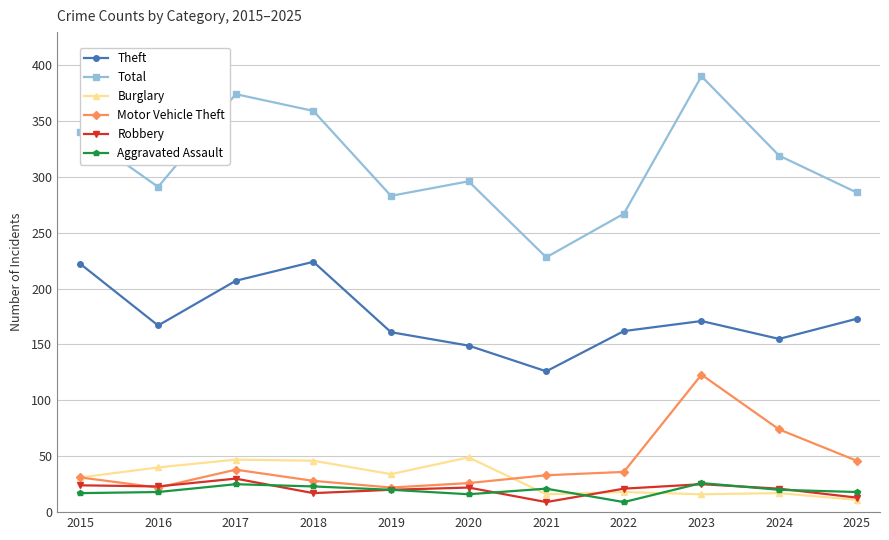

What is the minimum value for Burglary?

11